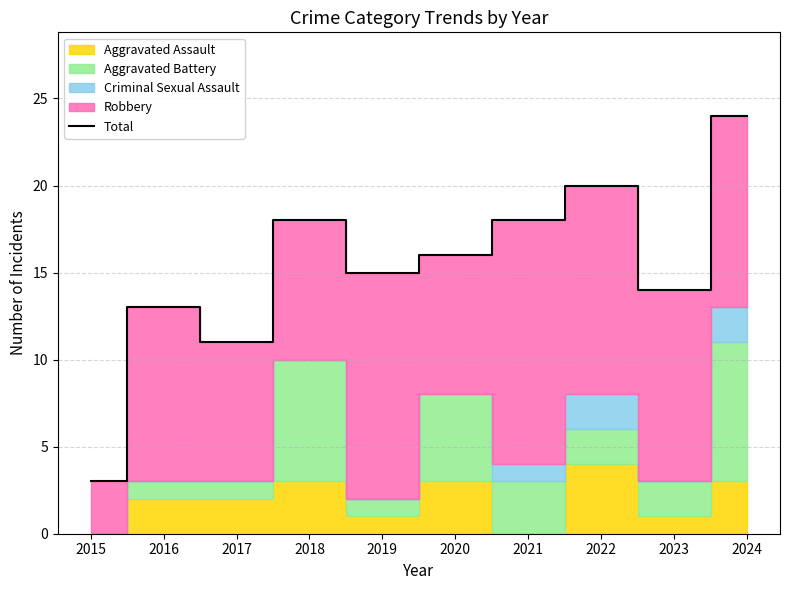

What is the ratio of the value at 2018 to the value at 2019?

1.2